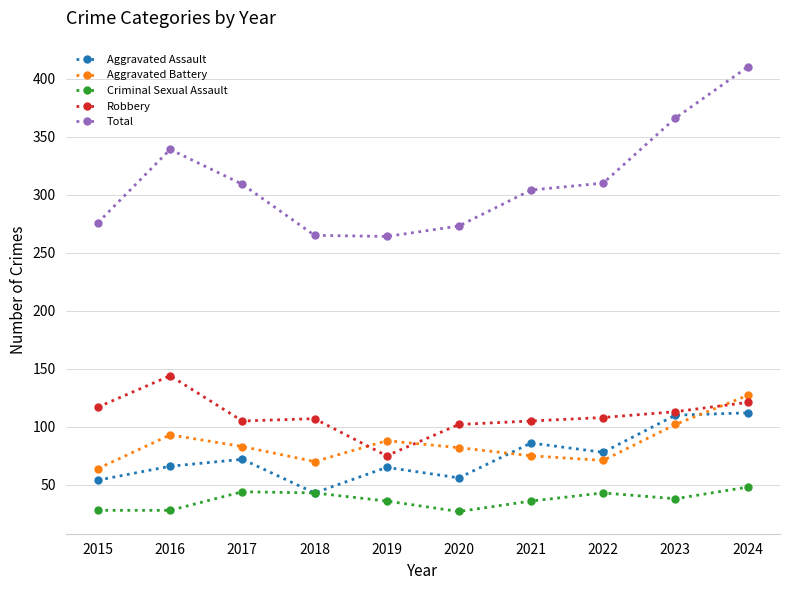

At how many categories does at least one series exceed 73?

10